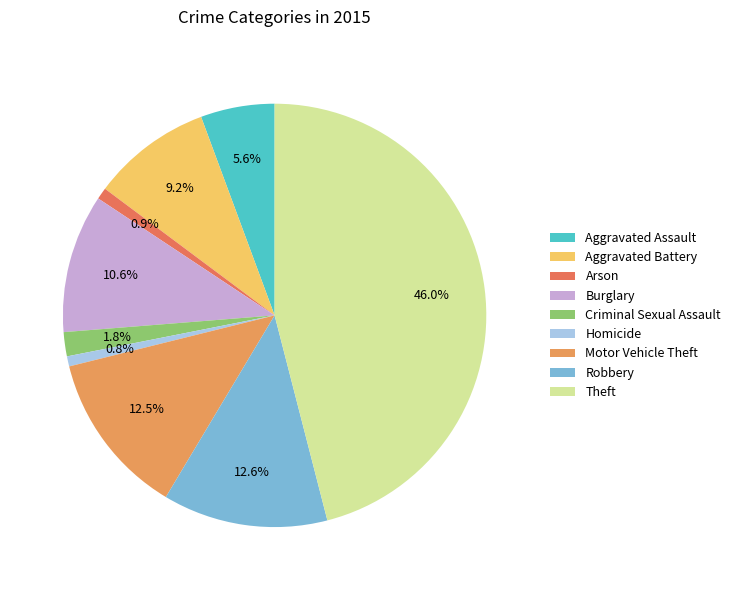

How many slices are in this pie chart?

9